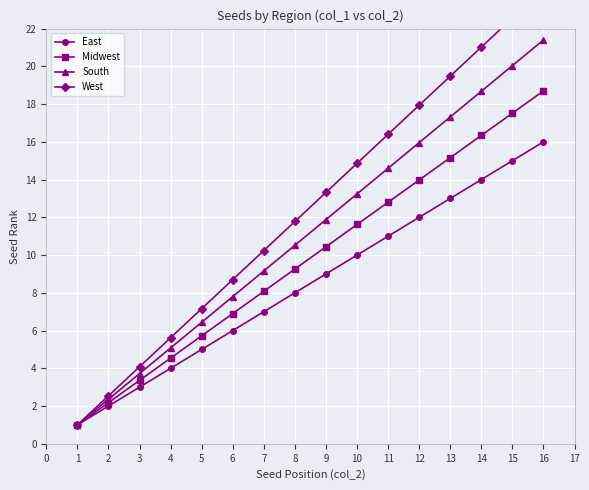

True or false: East and South intersect in this chart.

False